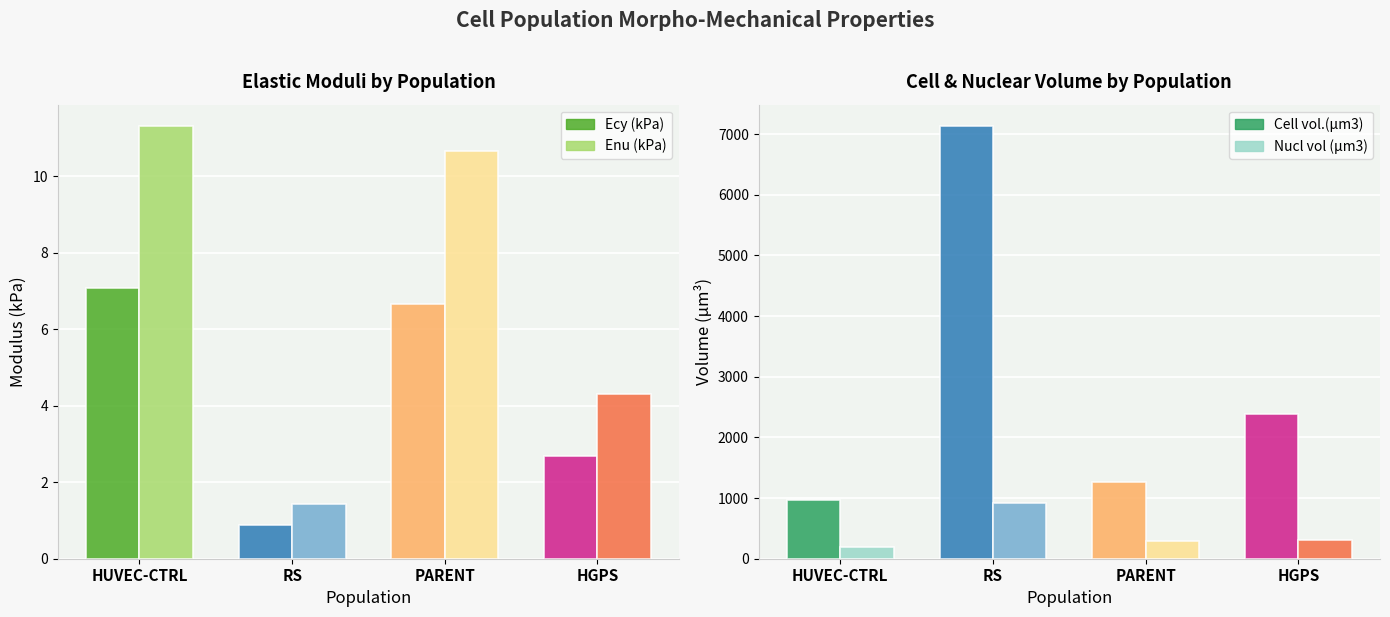

What is the smallest value displayed?

0.9